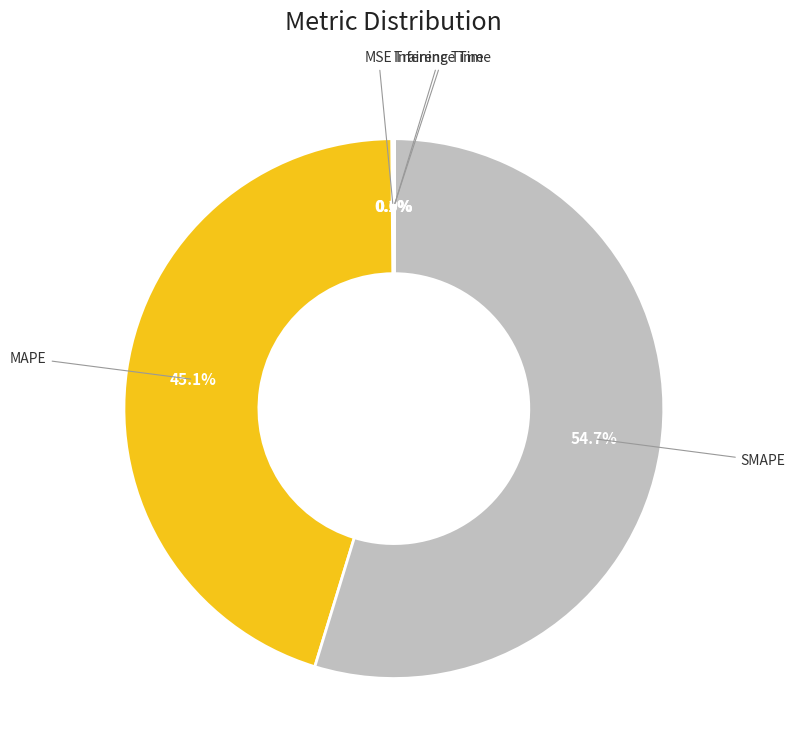

Is there any slice that represents more than half of the pie?

Yes